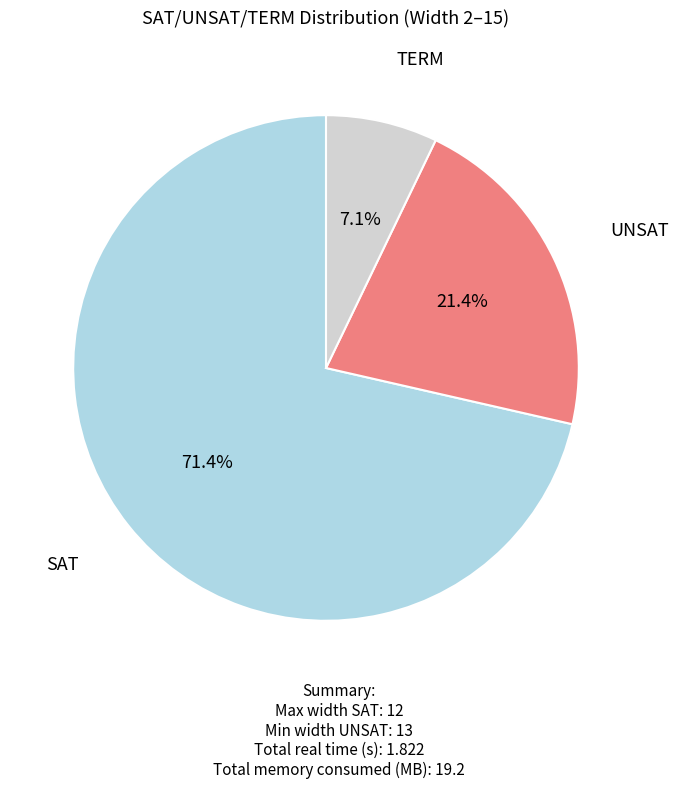

Does any single category account for the majority?

Yes